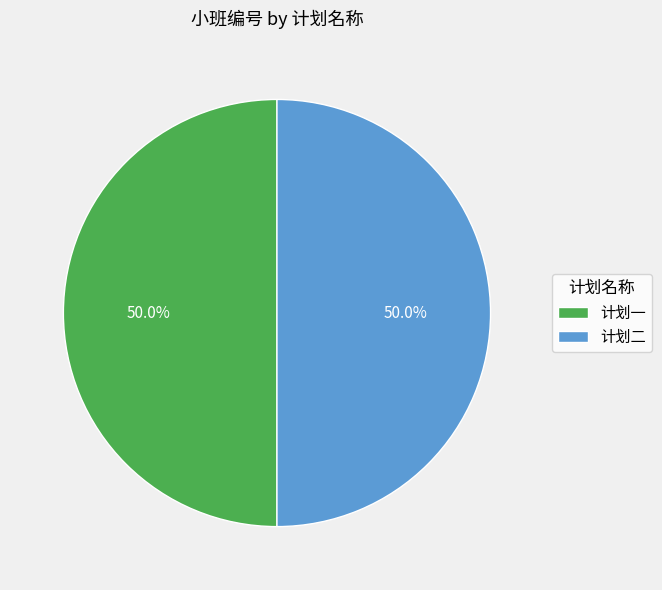

How many slices are in this pie chart?

2